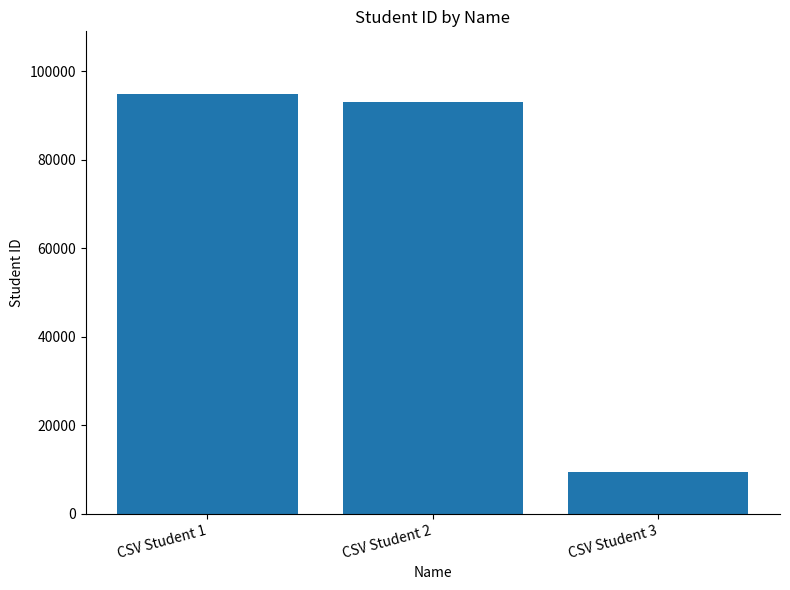

List the labels in order of value, largest first.

CSV Student 1, CSV Student 2, CSV Student 3